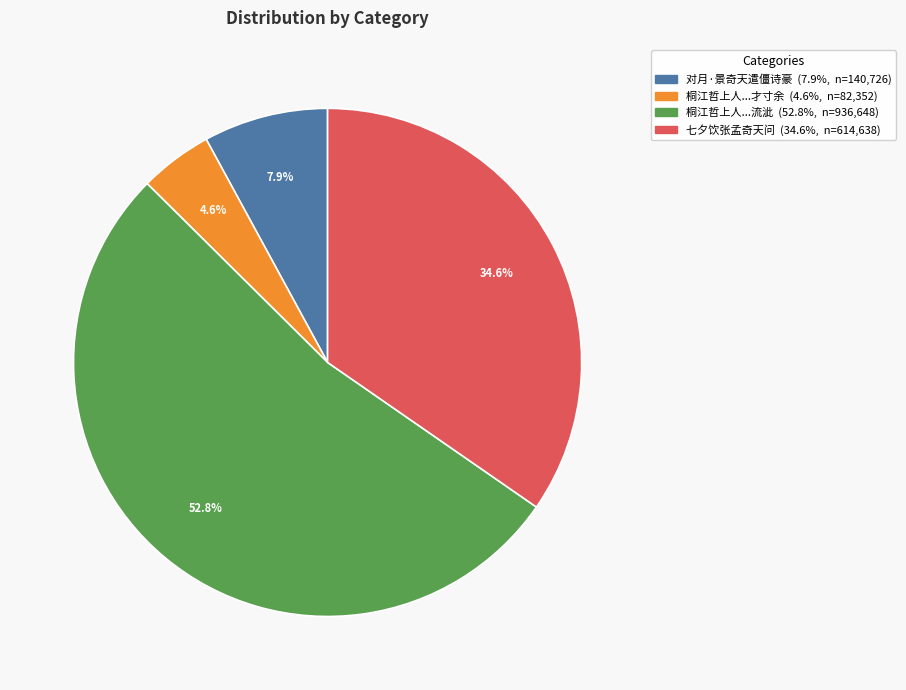

Is there any slice that represents more than half of the pie?

Yes